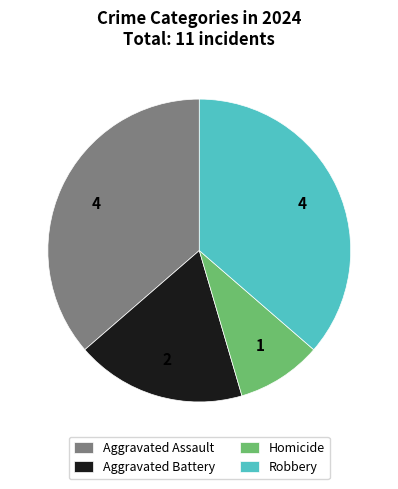

The Aggravated Battery slice represents 18% of the pie. True or false?

True